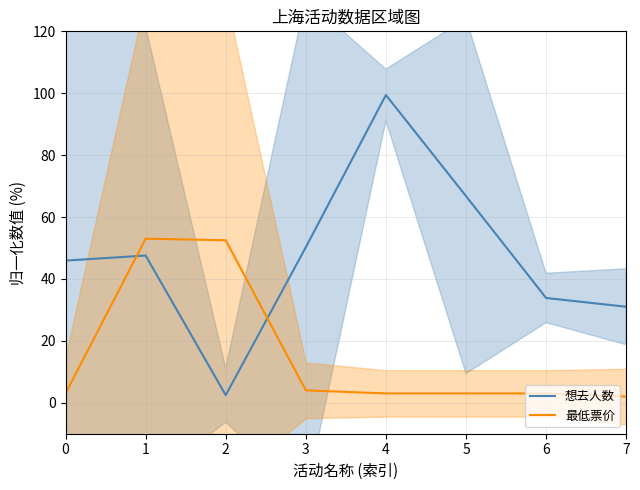

After their last crossing, which series has the higher values: 想去人数 or 最低票价?

想去人数